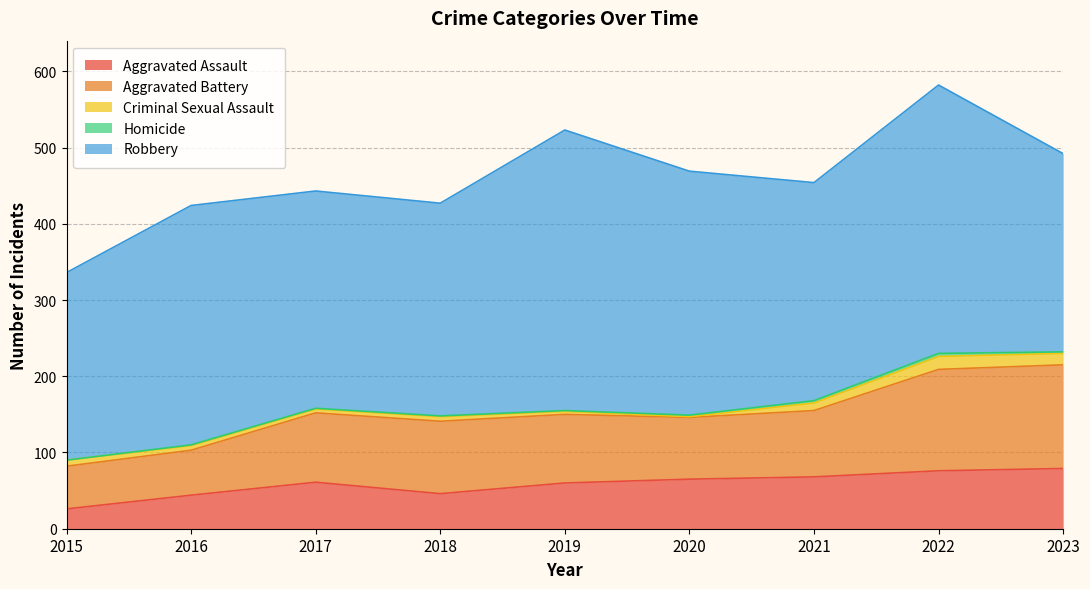

What is the difference between the Aggravated Battery values at 2020 and 2017?

10